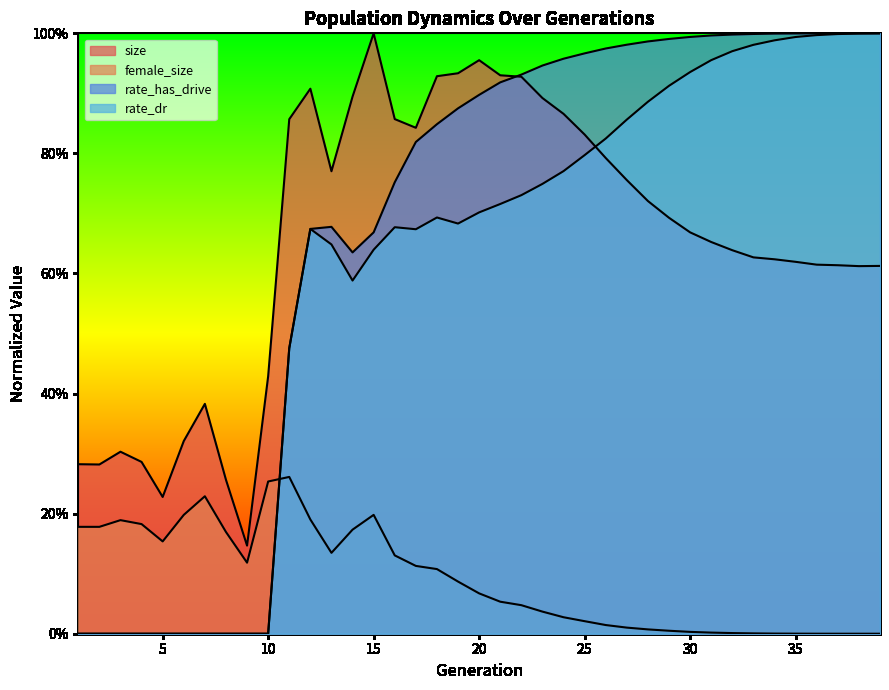

What is the value of the size point at the 26th from the left?

0.8